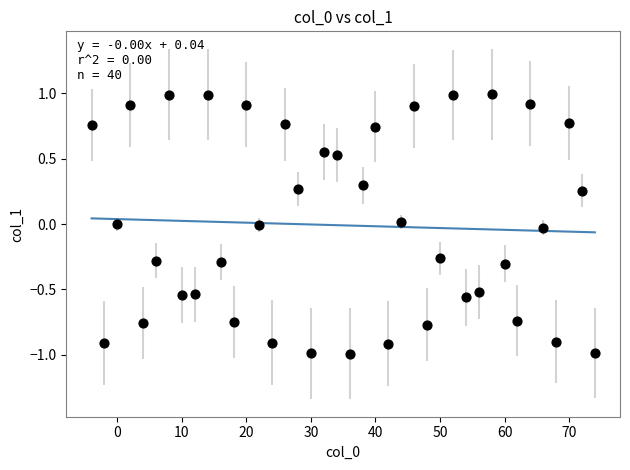

What is the range of Y values (max minus min)?

2.0